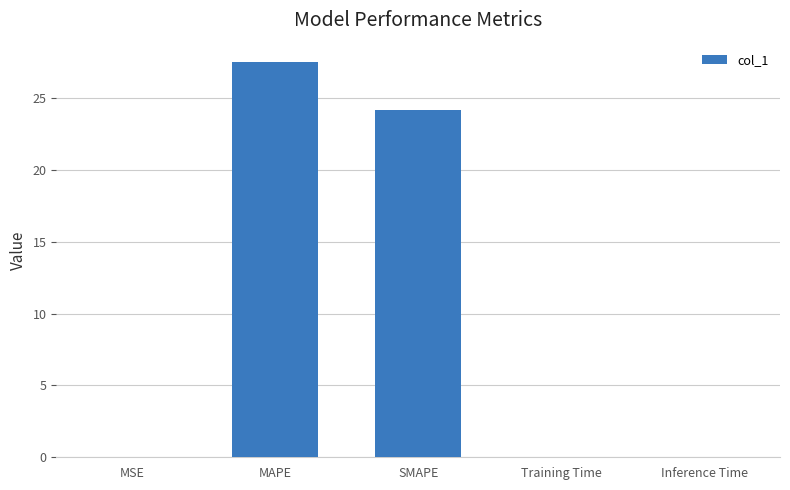

Between SMAPE and MSE, which is larger?

SMAPE